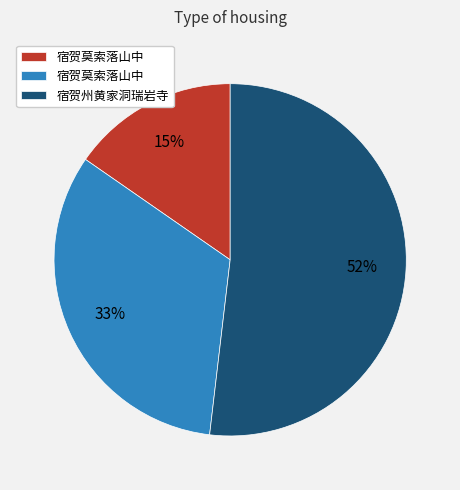

To the nearest percent, what is the average slice percentage?

33%